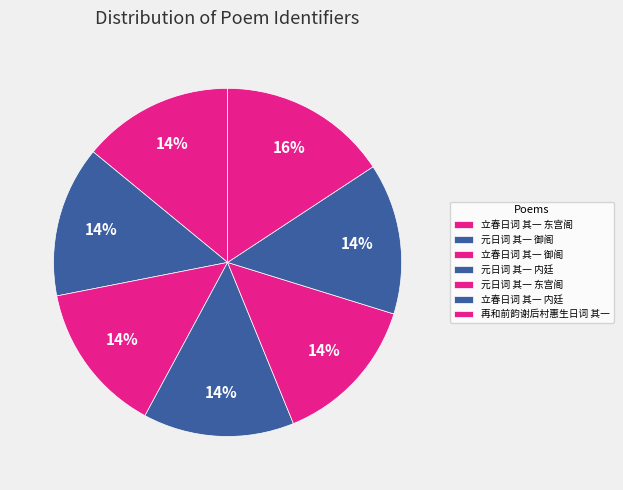

What percentage is the 再和前韵谢后村惠生日词 其一 slice, to the nearest percent?

16%